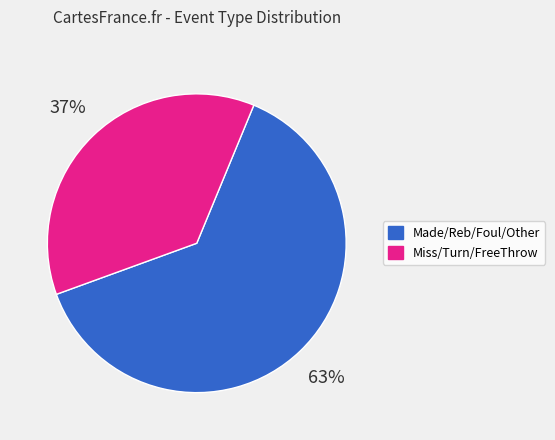

Does Miss/Turn/FreeThrow account for over 50% of the chart?

No